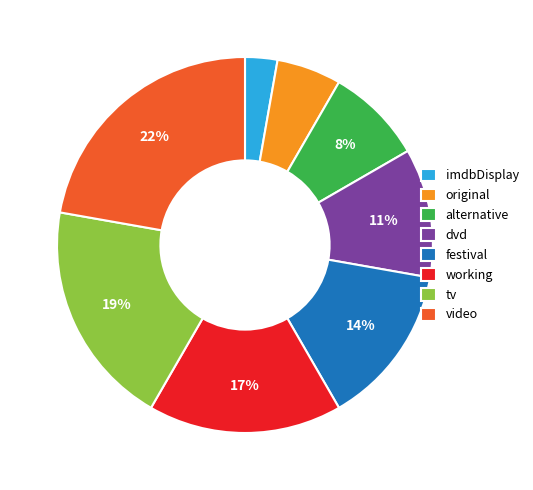

How many segments does this pie chart have?

8